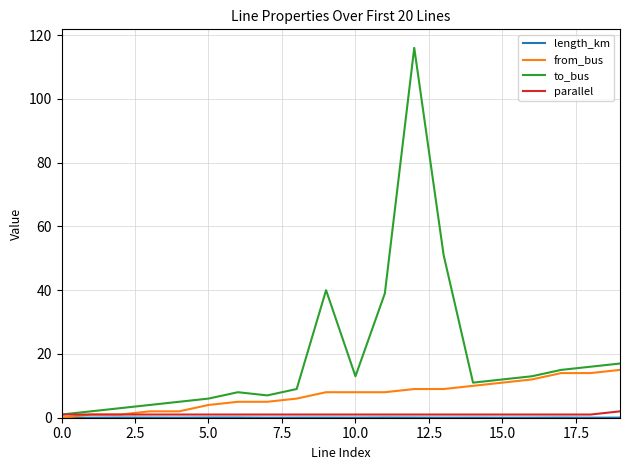

What is the greatest value displayed?

116.0